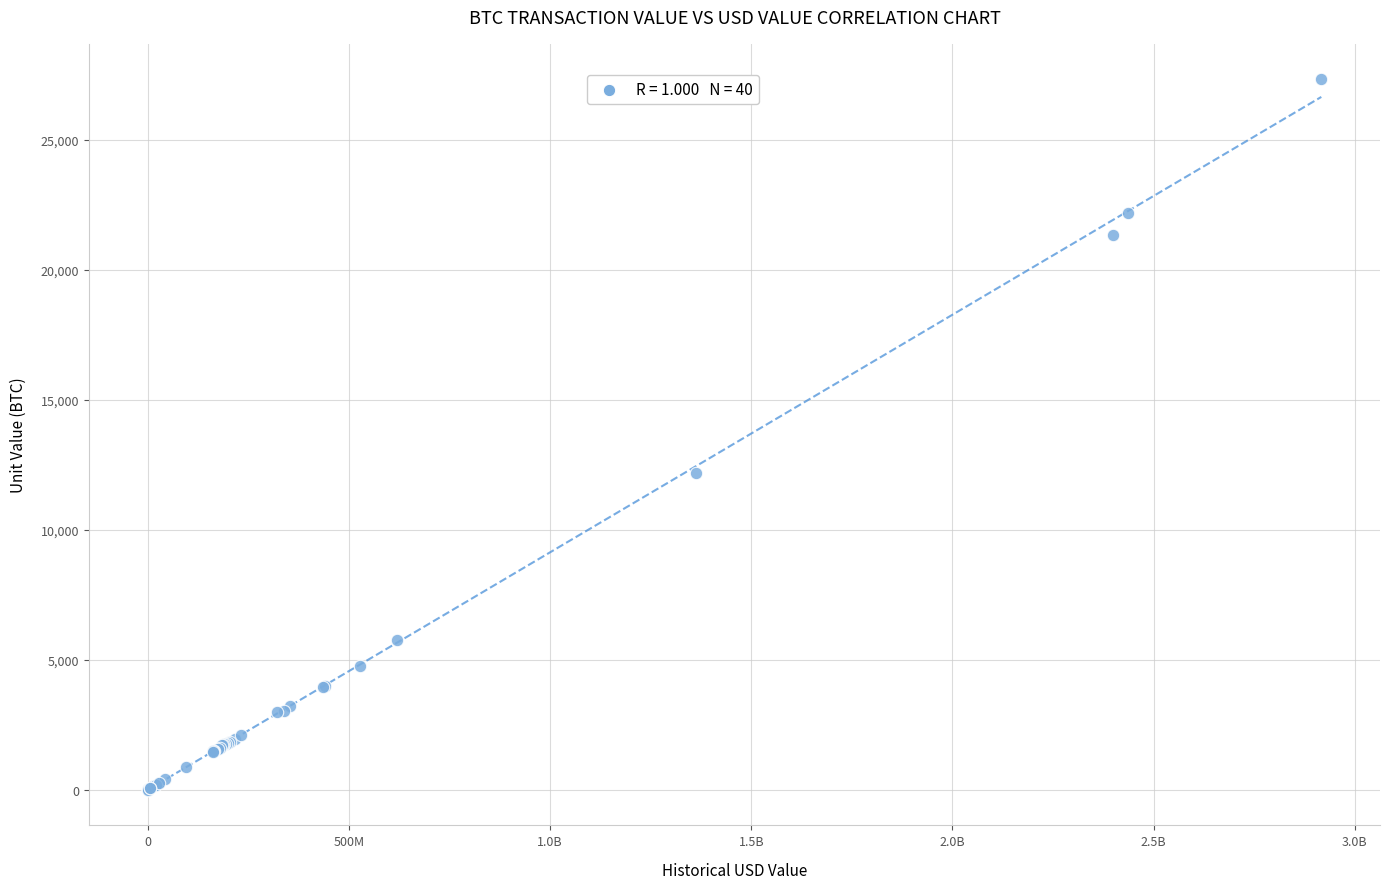

What Y value in the scatter plot is closest to 13660?

12163.9